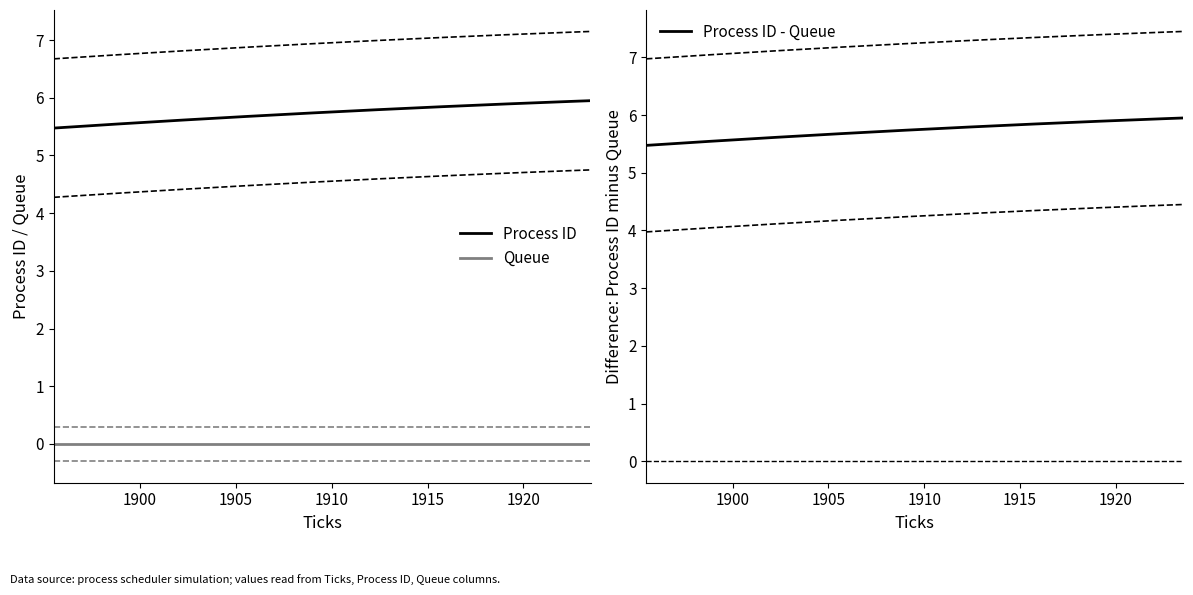

True or false: Queue and Process ID intersect in this chart.

False